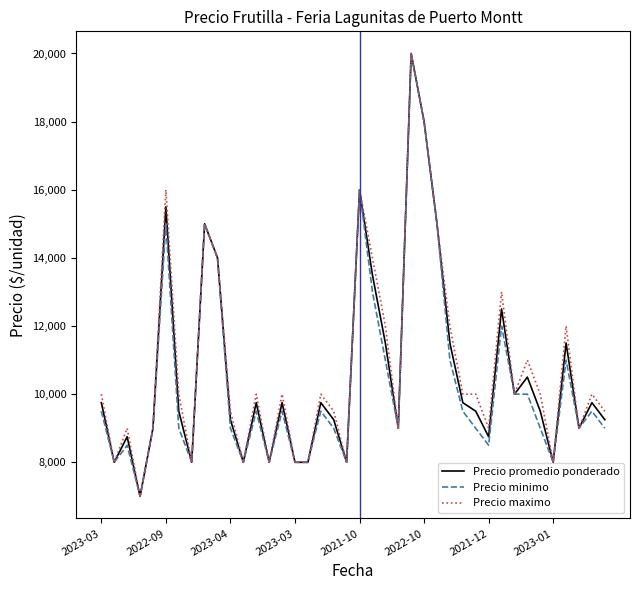

What is the maximum value for Precio promedio ponderado?

20000